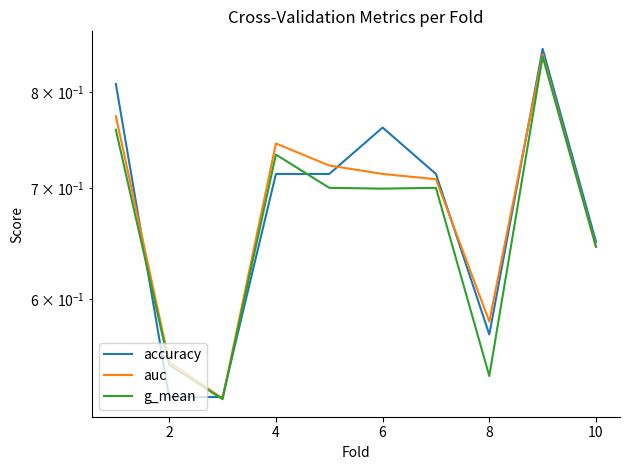

How many g_mean values are between 0 and 1?

10